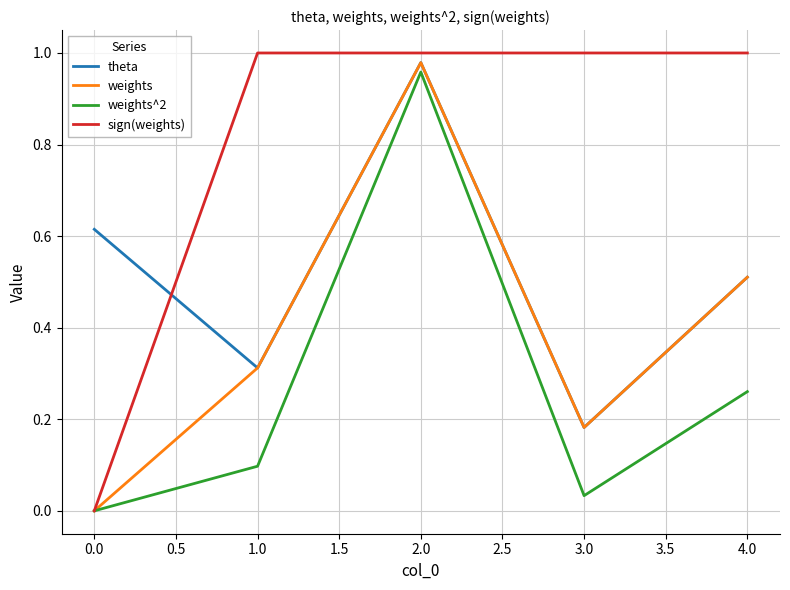

Is the value of theta at 3.0 greater than the value of sign(weights) at 4.0?

No